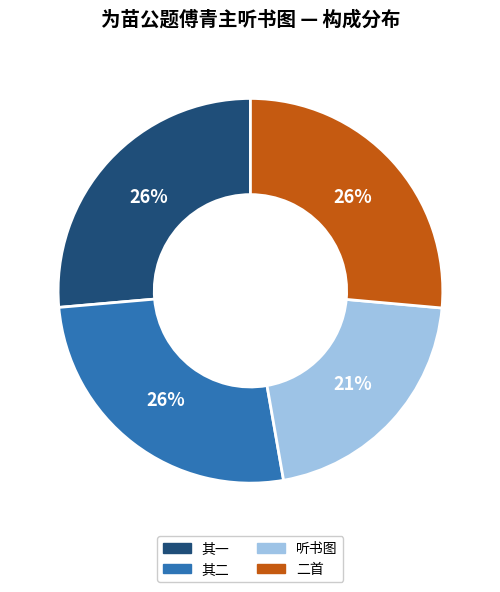

Is there any slice that represents more than half of the pie?

No